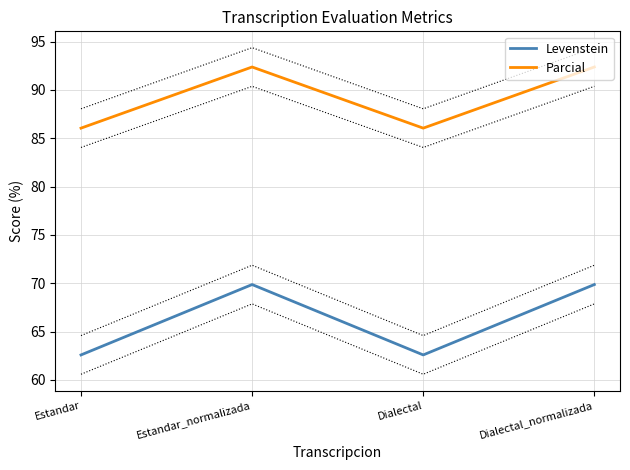

At which category does the chart reach its peak across all series?

Estandar_normalizada